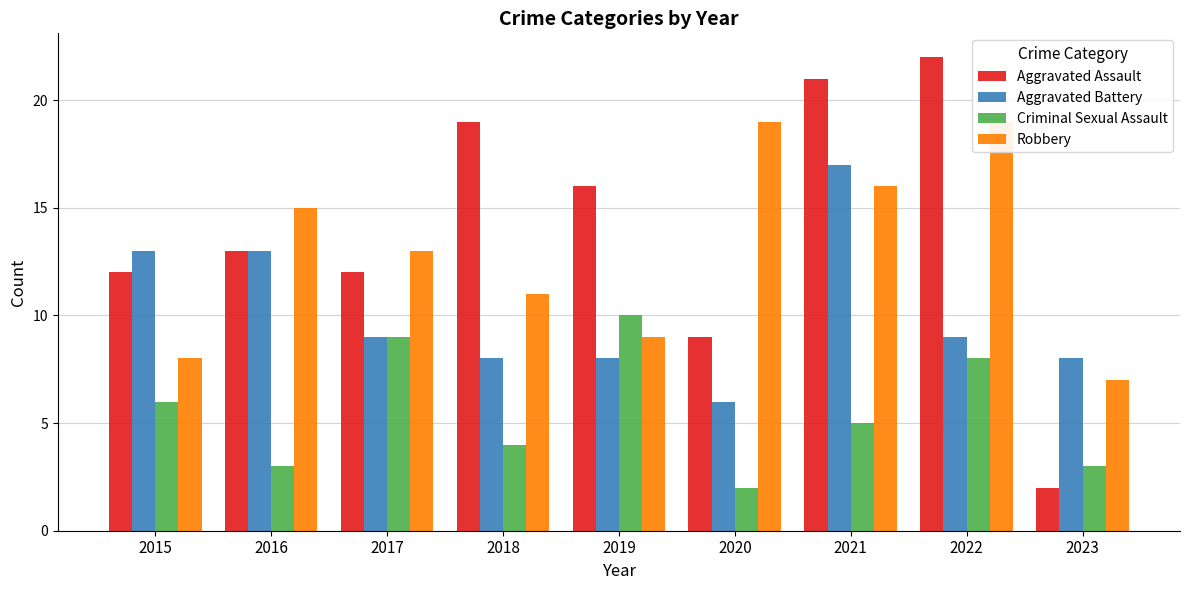

At which label is Criminal Sexual Assault closest to 6?

2015